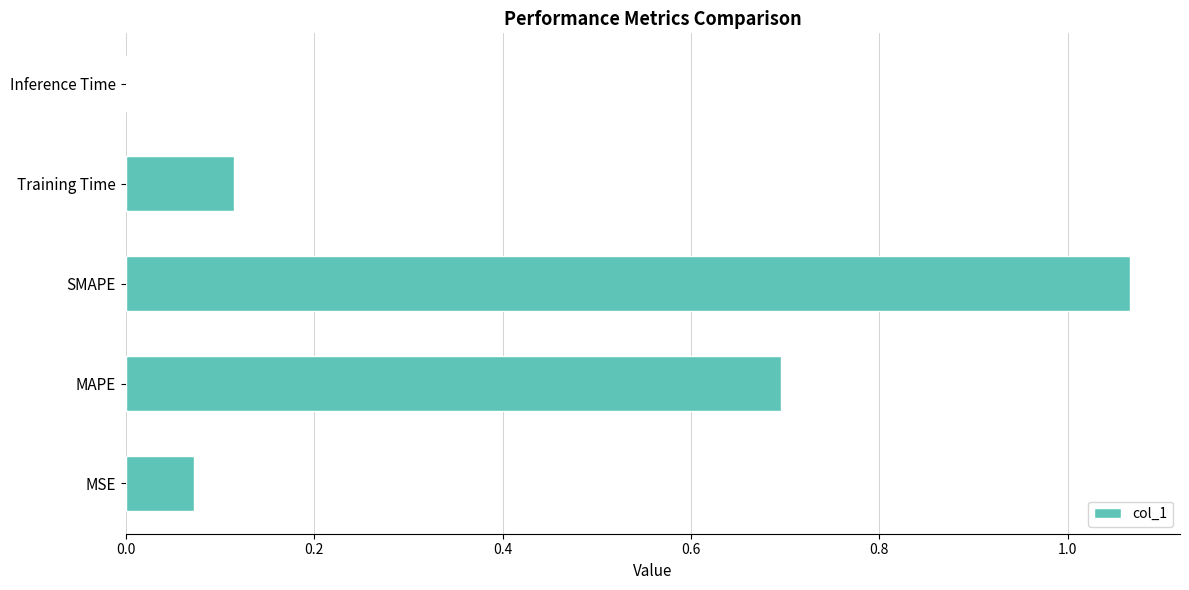

True or false: the data shows 0.0 at Inference Time.

True